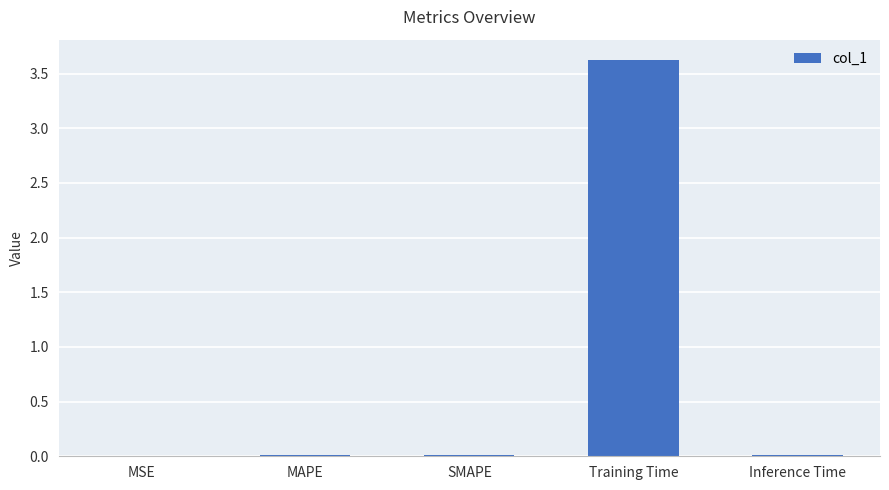

Which has a higher value, MAPE or Training Time?

Training Time